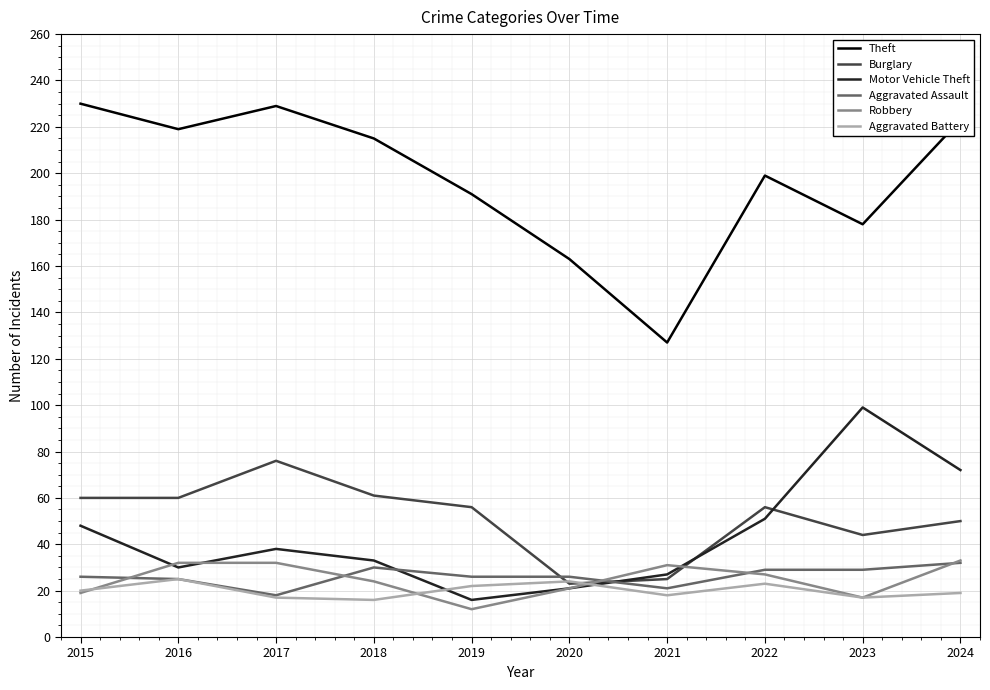

Count the number of categories in the chart.

10